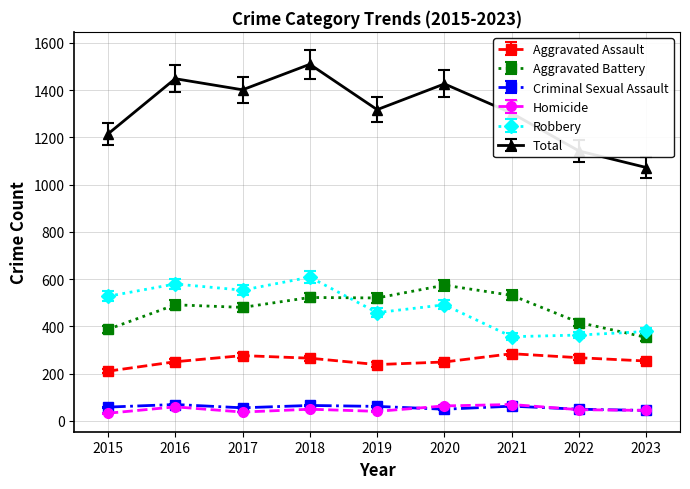

What is the total value across all series at 2021?

2604